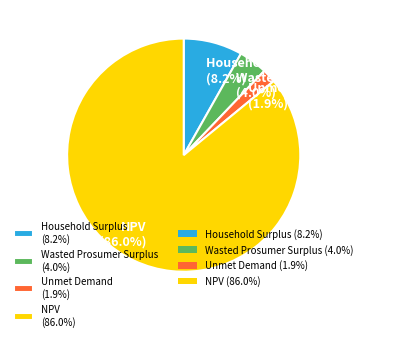

Which has a higher value, Unmet Demand (1.9%) or Household Surplus (8.2%)?

Household Surplus (8.2%)